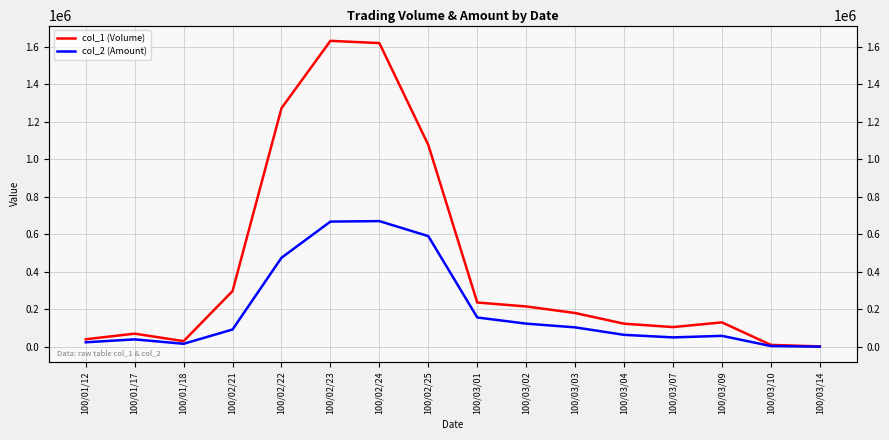

Rank the series at 100/01/17 from lowest to highest value.

col_2 (Amount), col_1 (Volume)